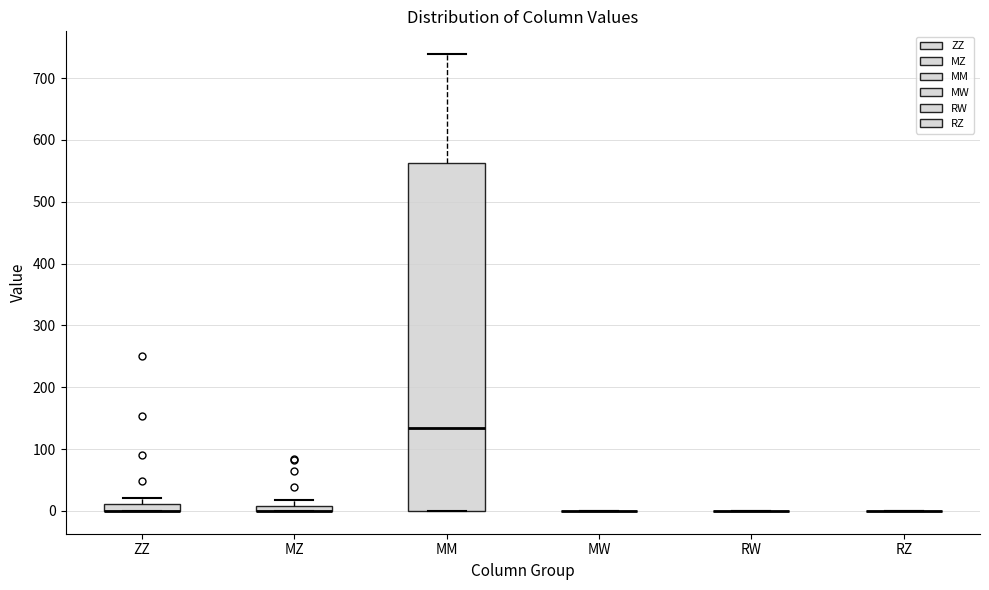

Comparing the boxes themselves (not the whiskers), which one is the tallest?

MM